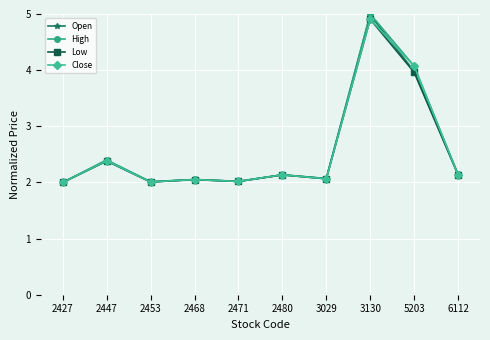

The Close series shows 1.4 at 2468. True or false?

False